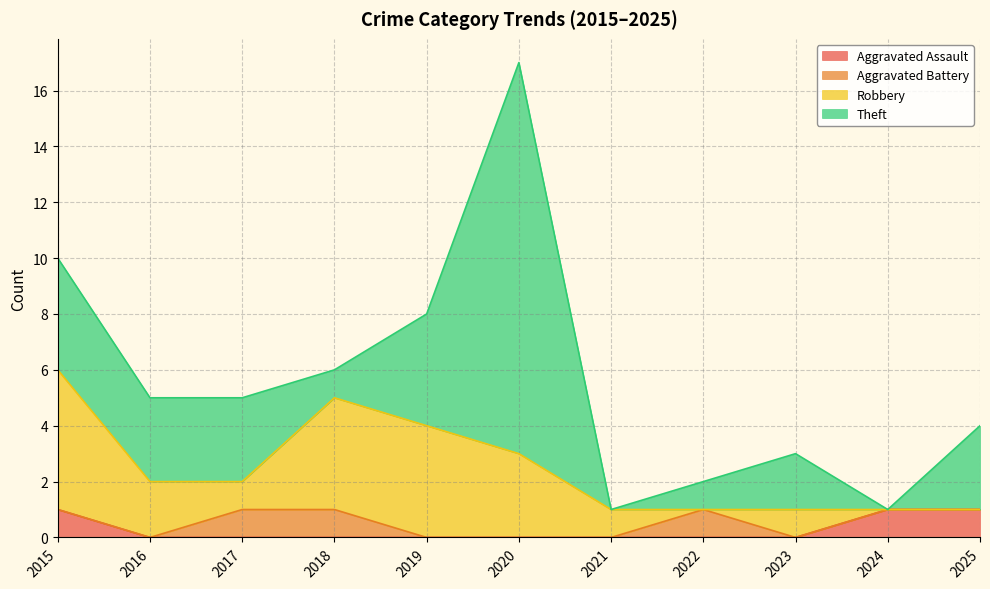

In Aggravated Battery, how many points are higher than both neighbors (excluding endpoints)?

1